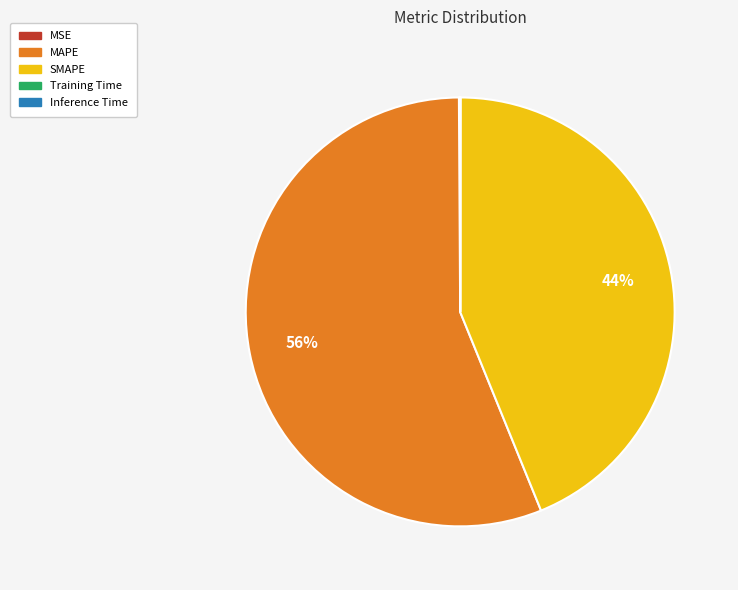

The MAPE slice represents 69% of the pie. True or false?

False